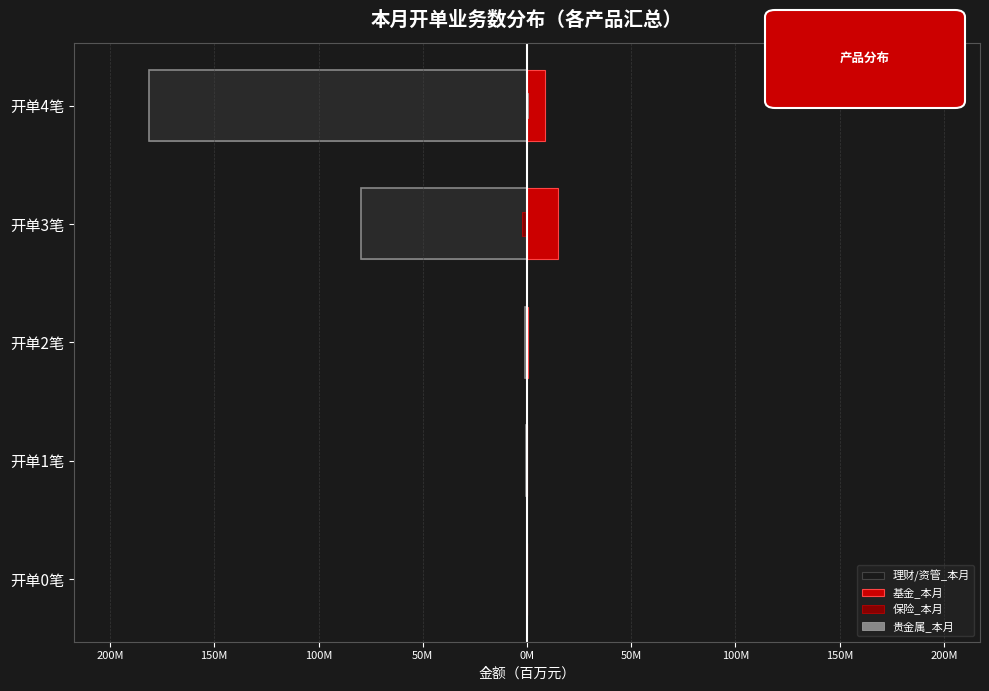

What is the difference between the maximum and minimum values in the 贵金属_本月 series?

0.3